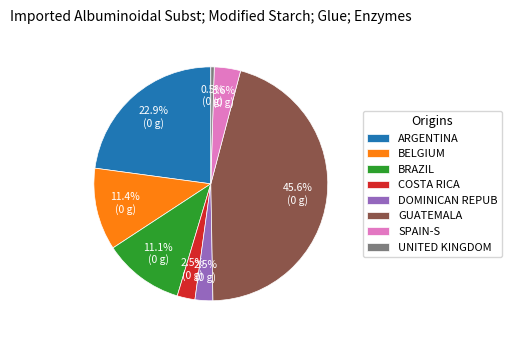

Is UNITED KINGDOM the majority of the pie?

No